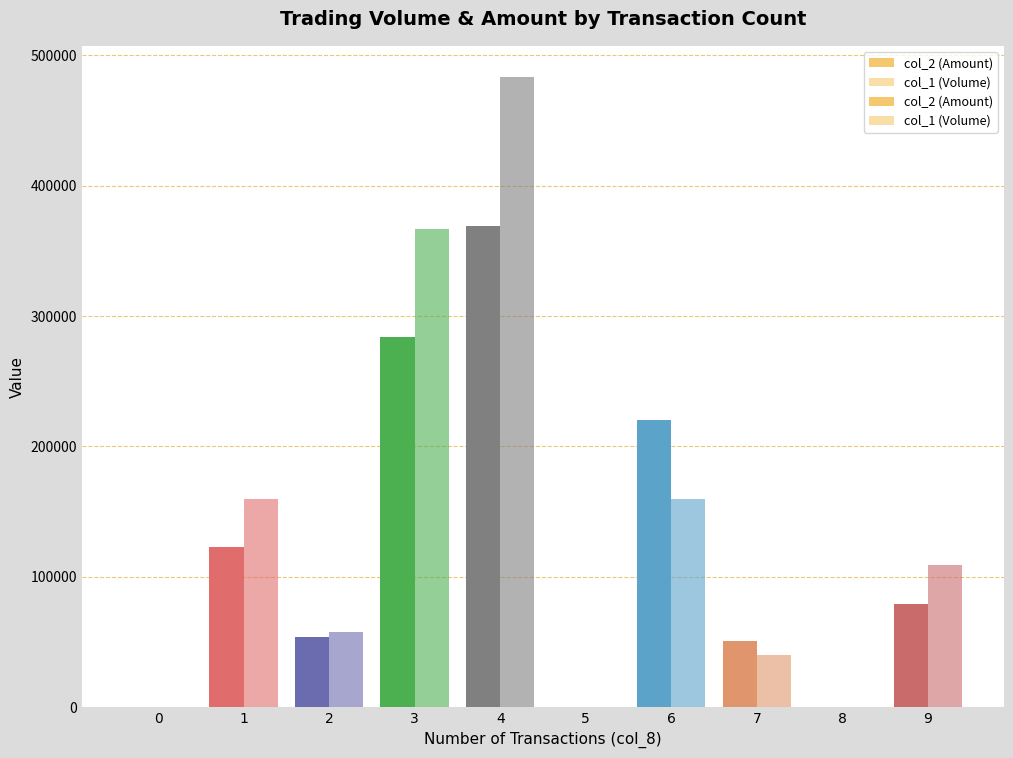

Where does the col_1 (Volume) series first go above 109000?

1